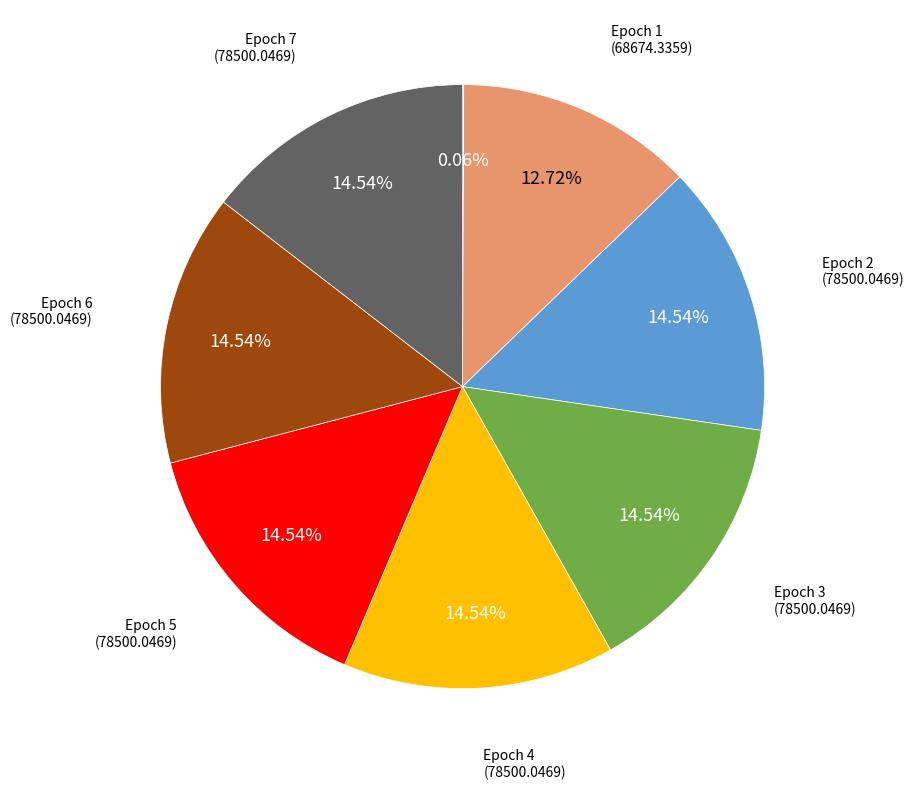

Is there a majority slice in this chart?

No